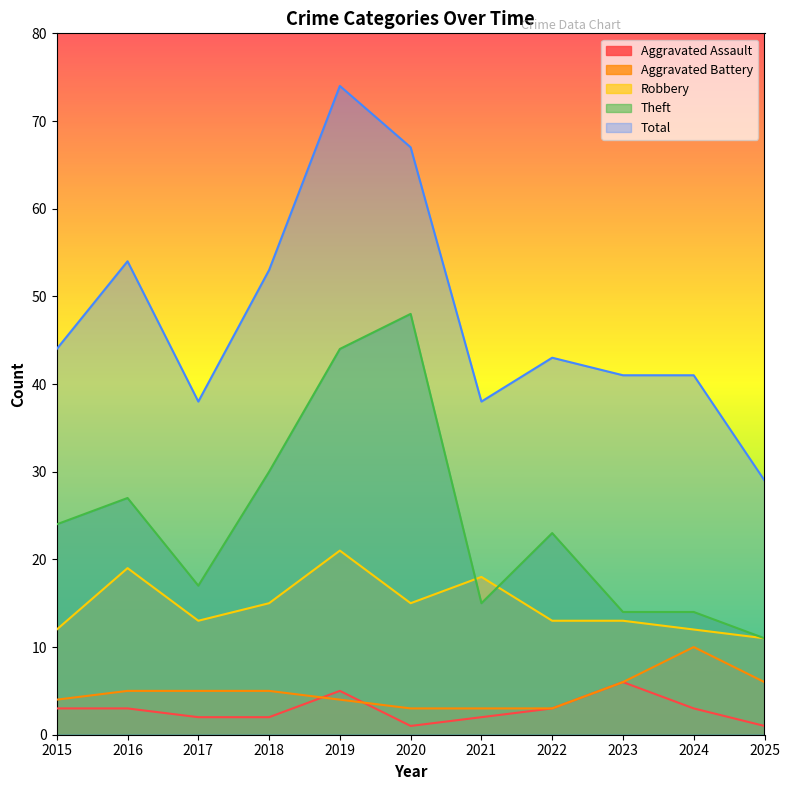

At 2022, list the series in order from smallest to largest.

Aggravated Assault, Aggravated Battery, Robbery, Theft, Total